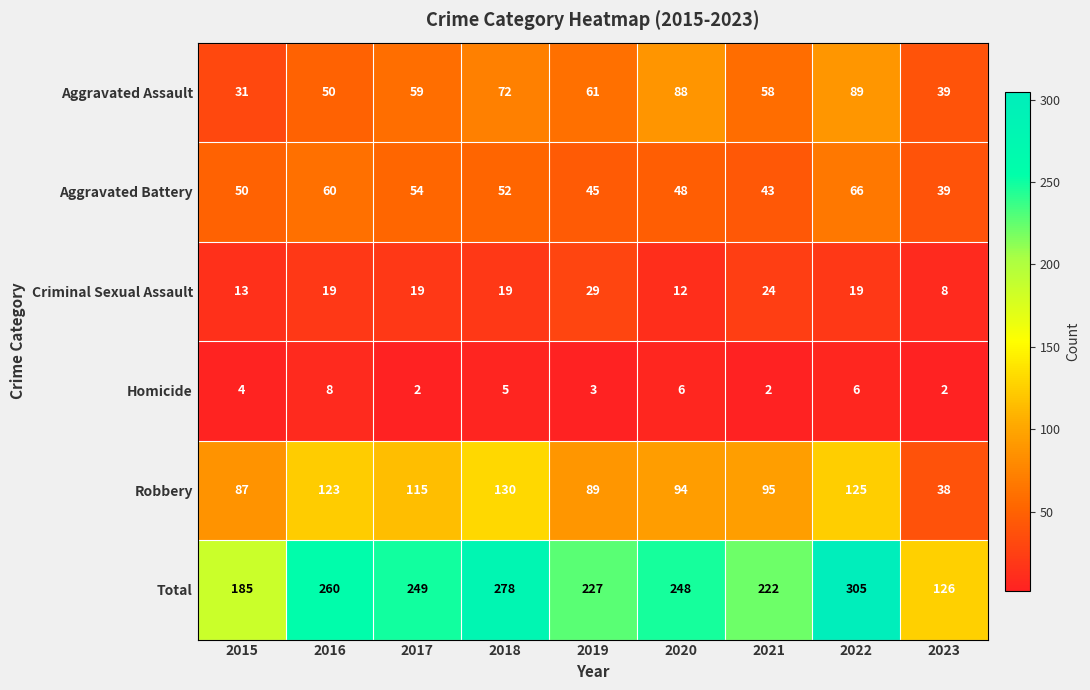

Between 2018 and 2022, which series saw the biggest shift?

Total